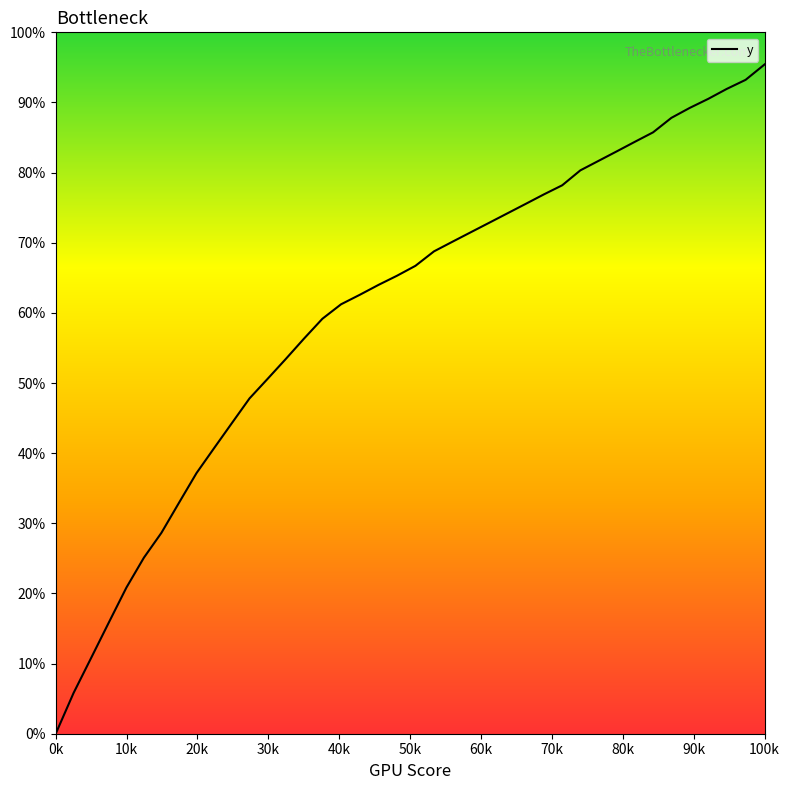

Is this an area chart (filled region under the line)?

No